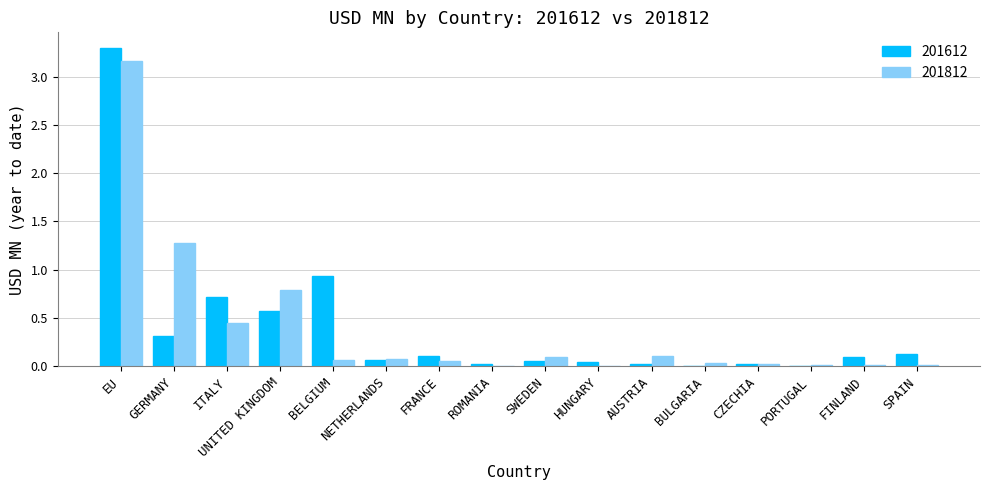

True or false: 201812 has a value of 0.1 at BELGIUM.

True